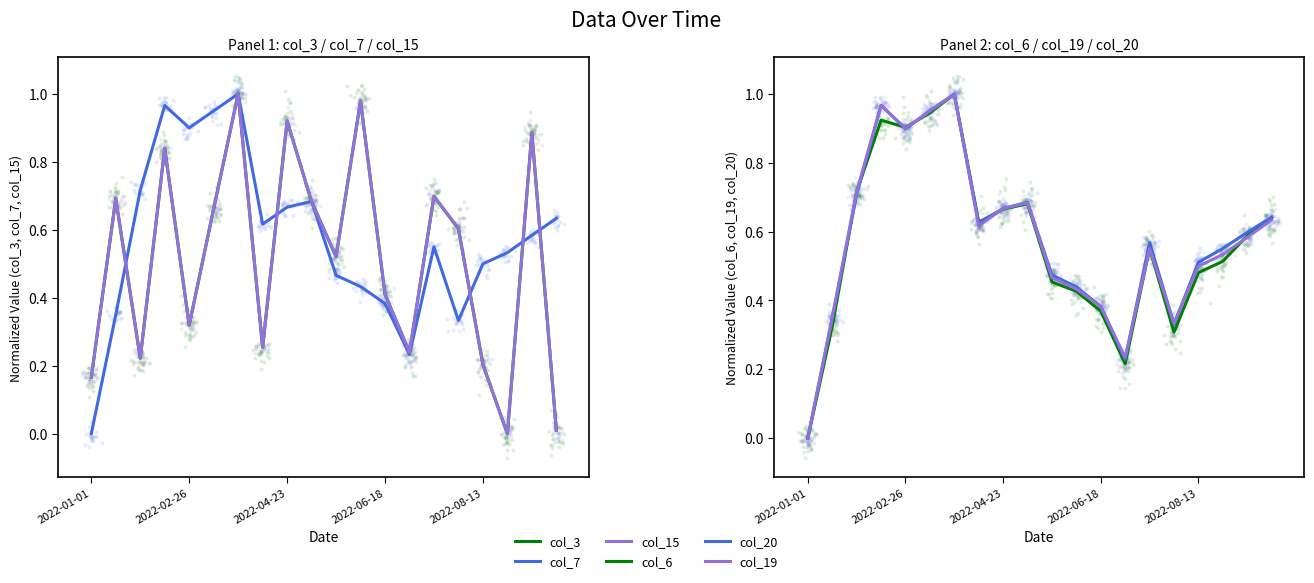

What are all the series names shown in the legend?

col_3, col_7, col_15, col_6, col_20, col_19